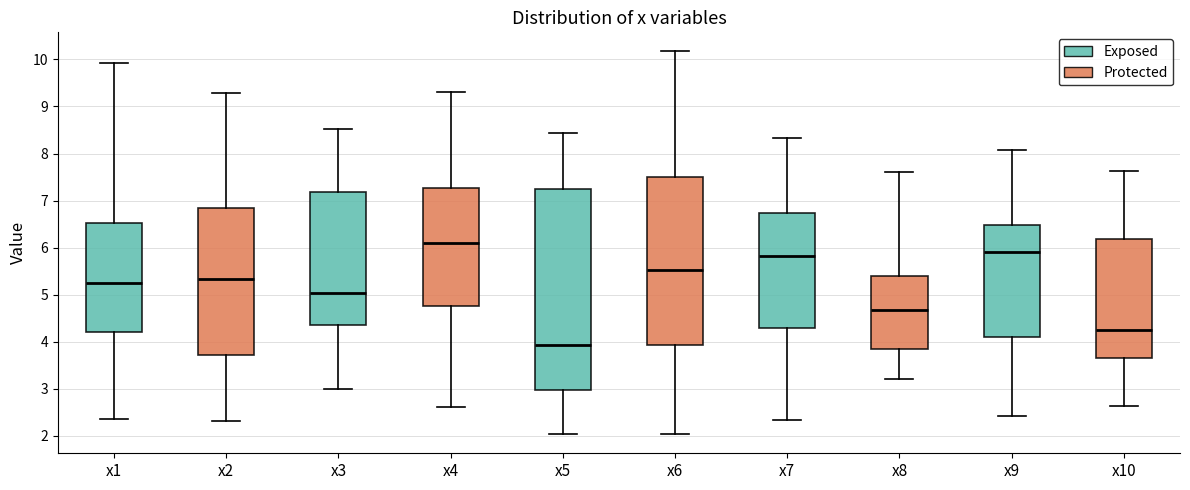

Comparing the boxes themselves (not the whiskers), which one is the tallest?

x5